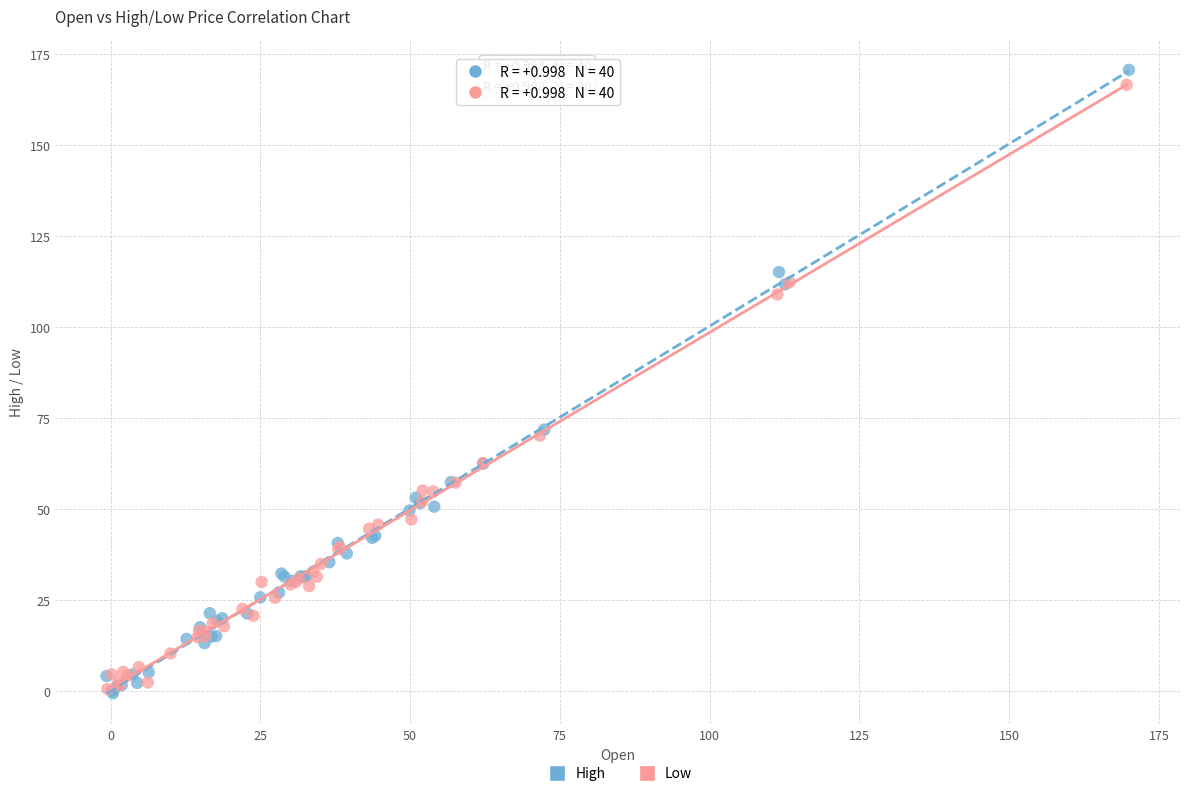

Which series has the largest Y range (max minus min)?

High